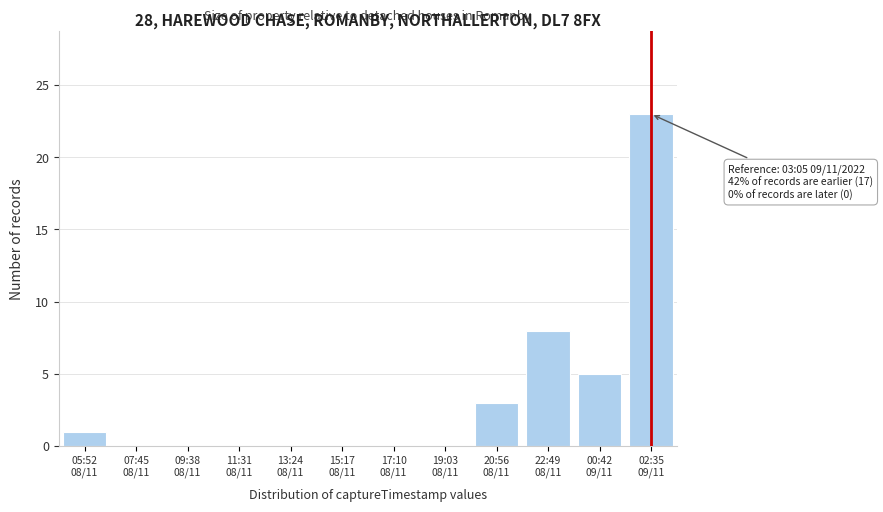

What is the greatest value displayed?

23